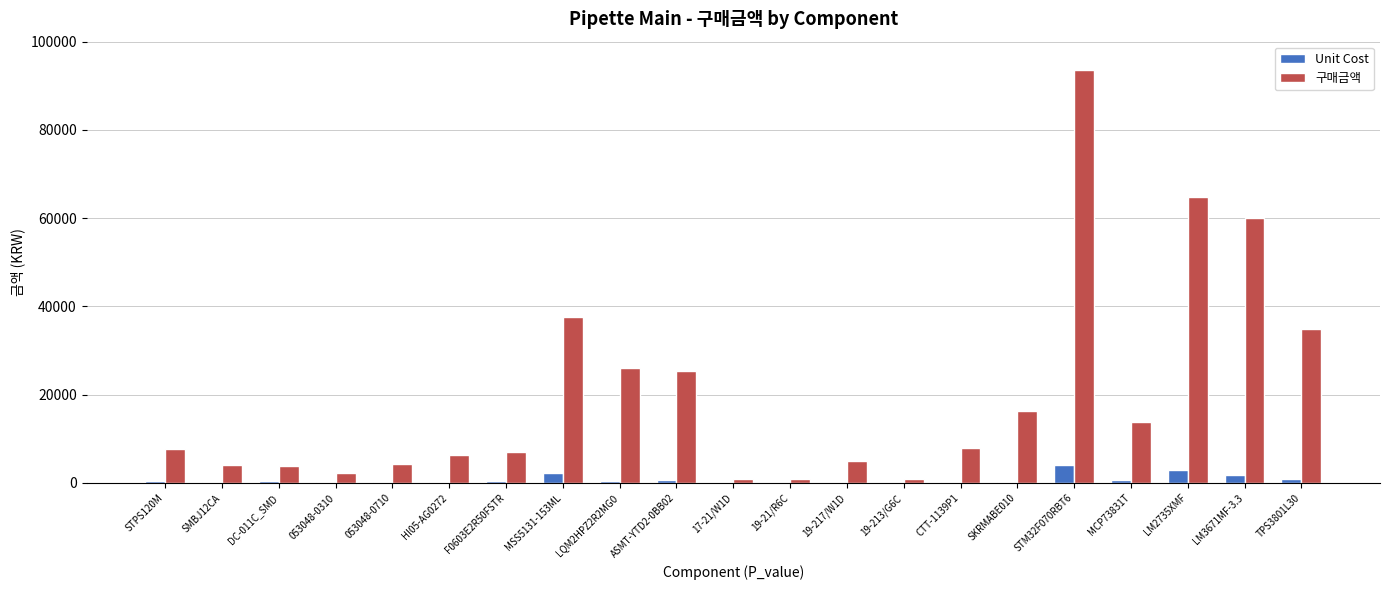

What is the sum of all 구매금액 values?

422950